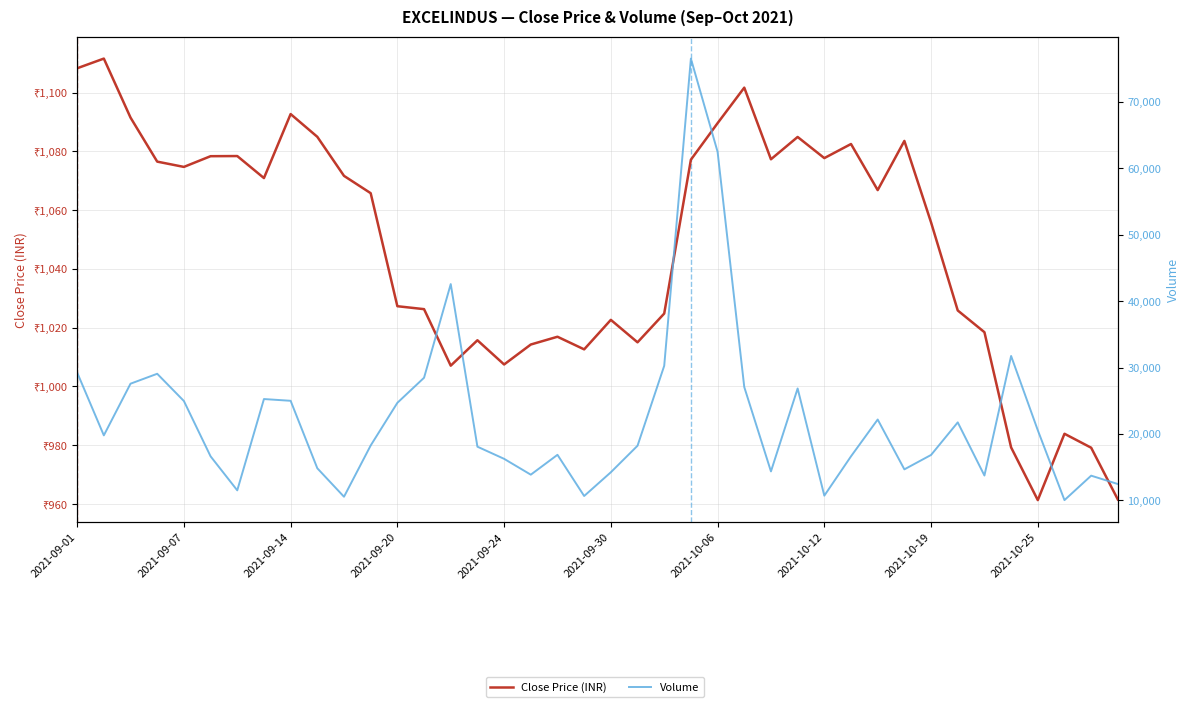

Does the chart have visible grid lines?

Yes